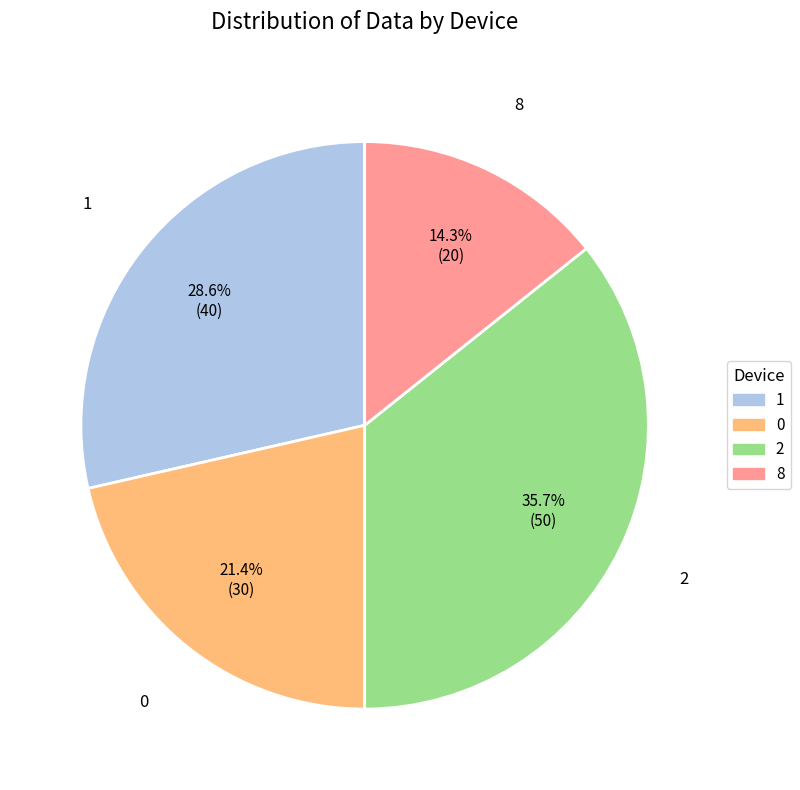

Is there any slice that represents more than half of the pie?

No